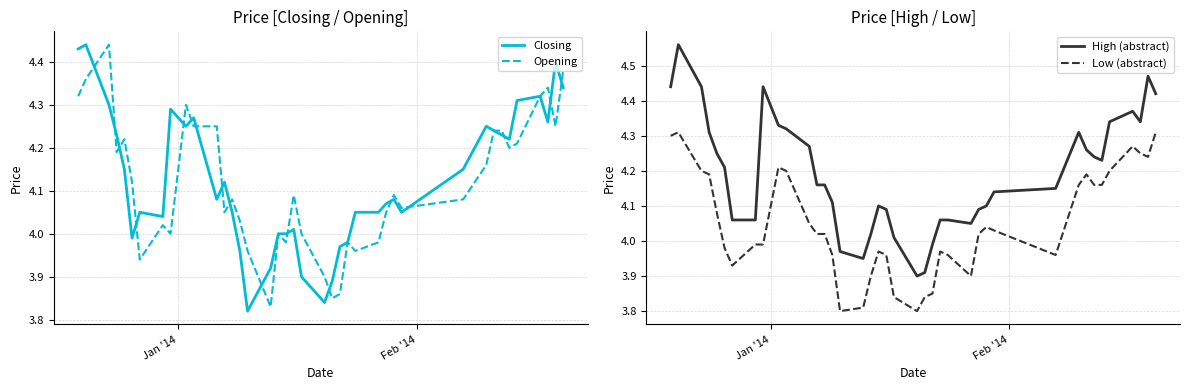

True or false: Low (abstract) and High (abstract) cross at least once.

False